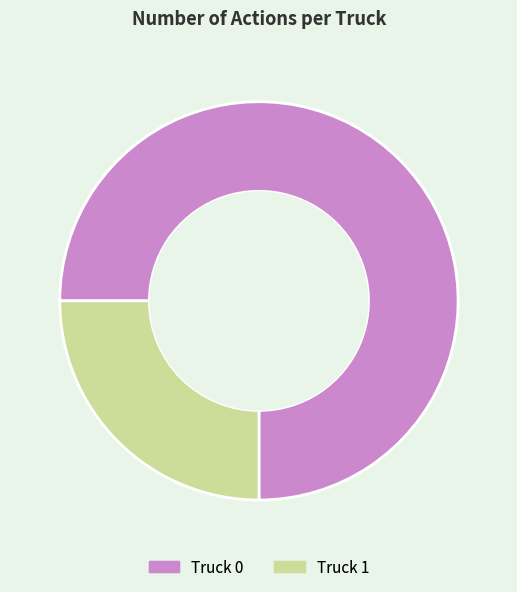

Which category has the biggest portion of the pie?

Truck 0